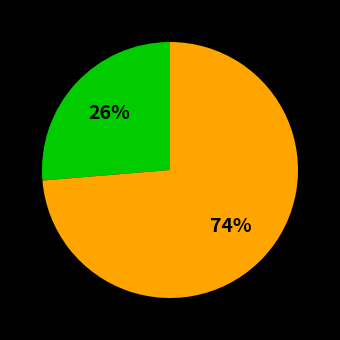

Is there any slice that represents more than half of the pie?

Yes